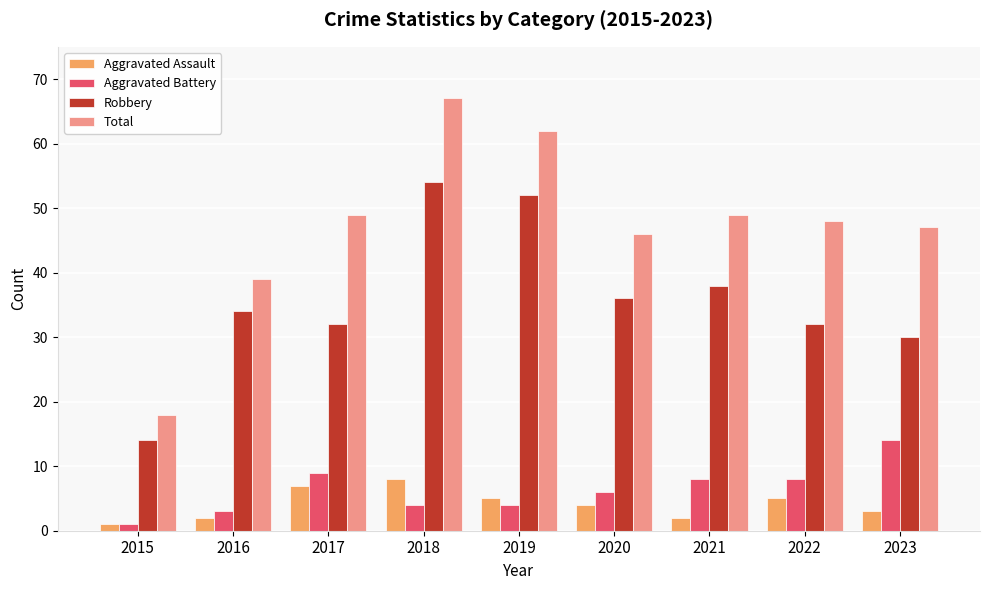

True or false: Aggravated Assault has a value of 3 at 2023.

True